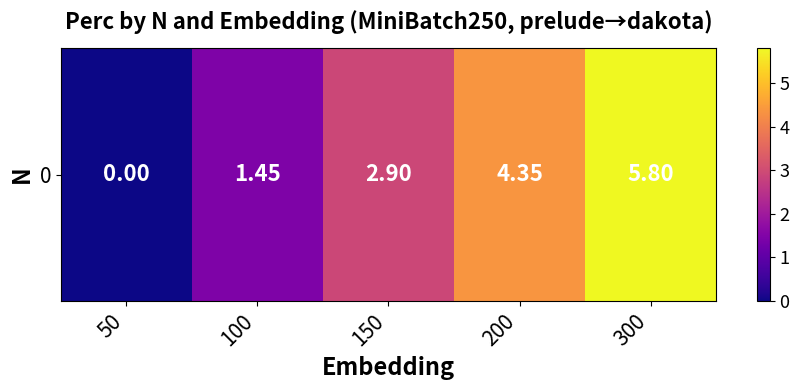

Is it true that the value at 300 is 8.6?

False